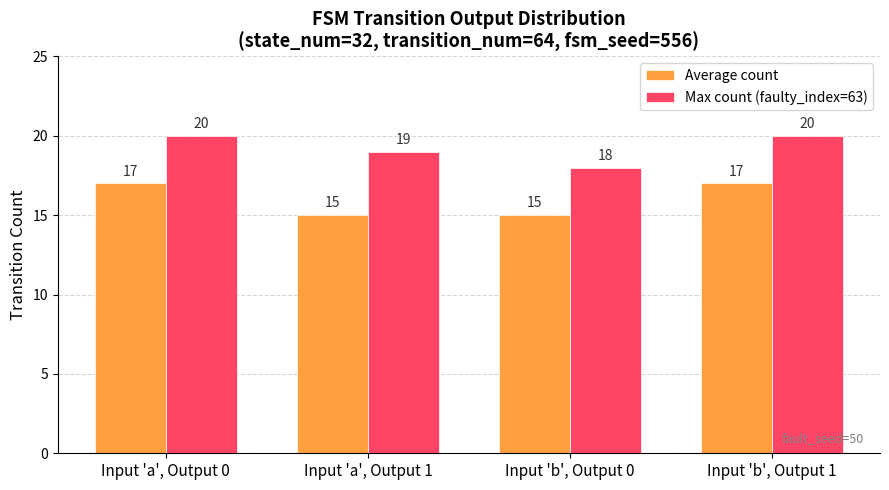

What is the lowest value of the Max count (faulty_index=63) series?

18